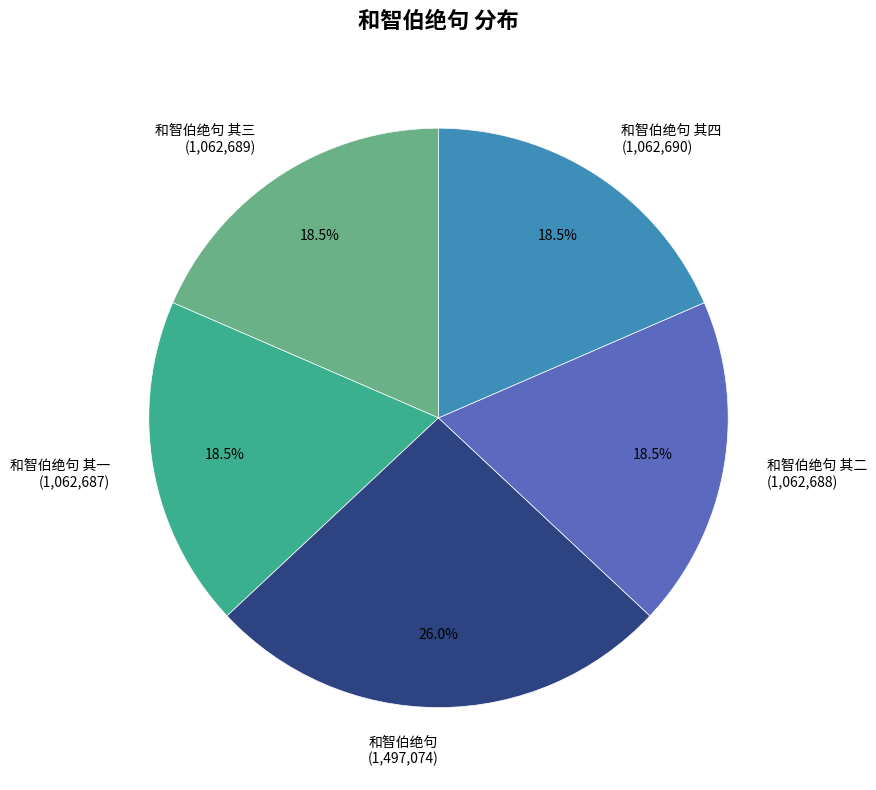

How many slices are in this pie chart?

5